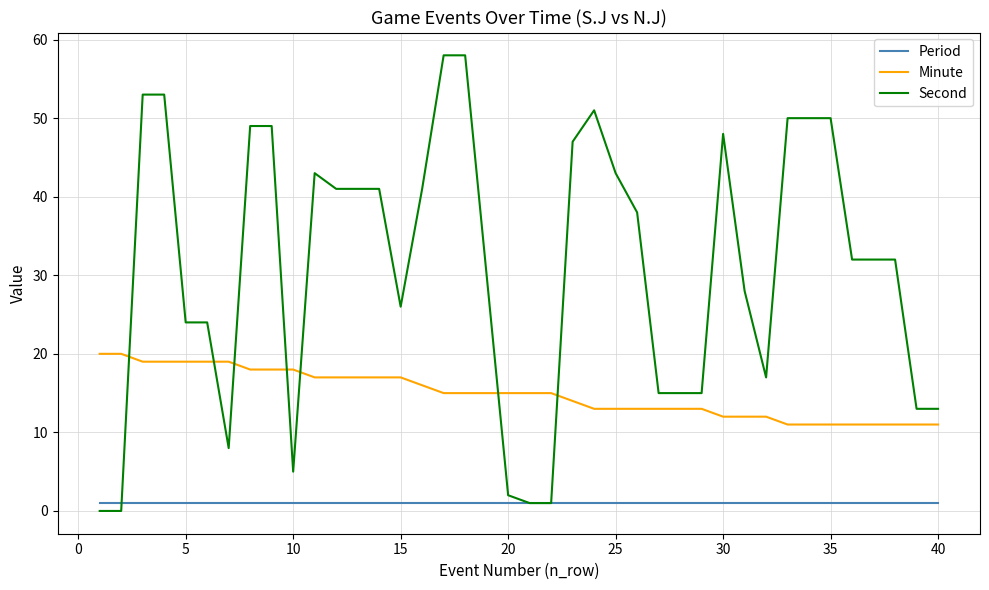

List the series in order of their peak value, lowest first.

Period, Minute, Second